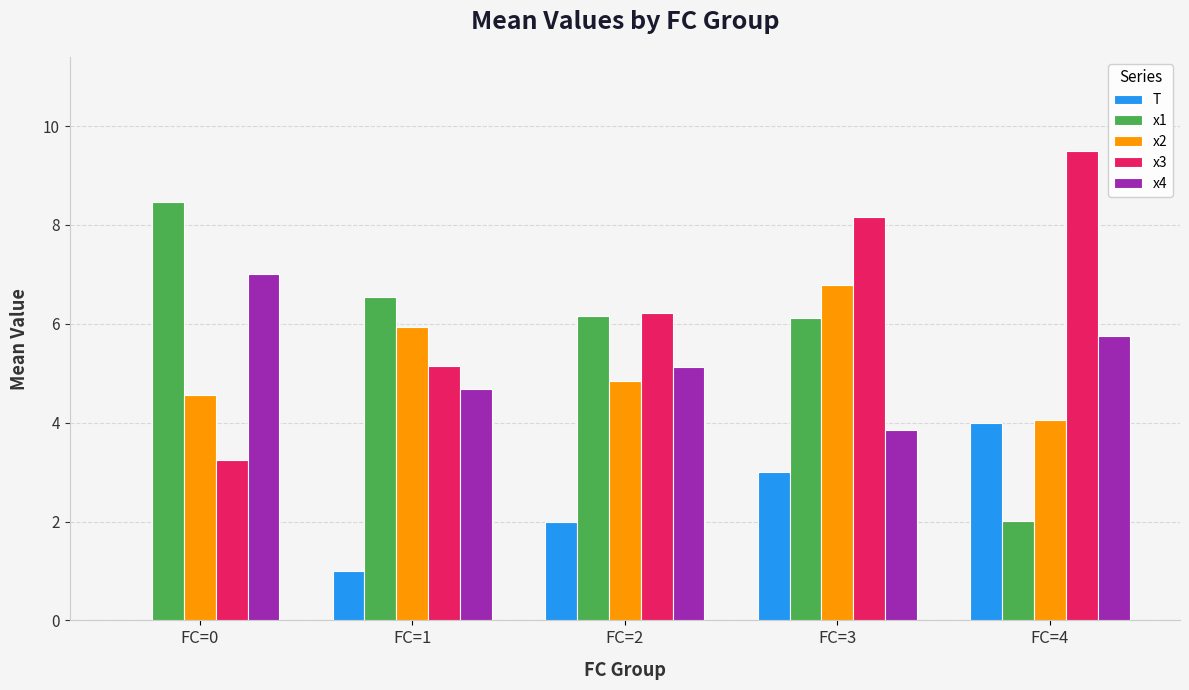

What is the approximate value of x2 at FC=4?

4.1